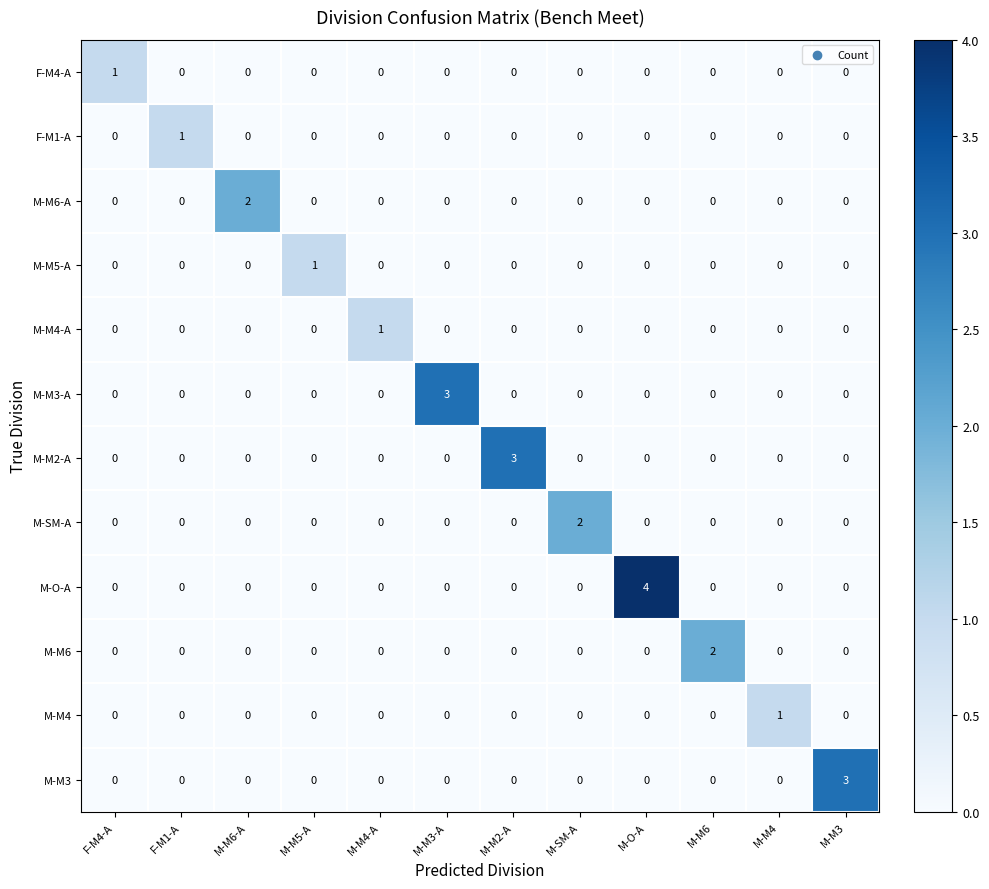

At which category does the chart reach its peak across all series?

M-O-A